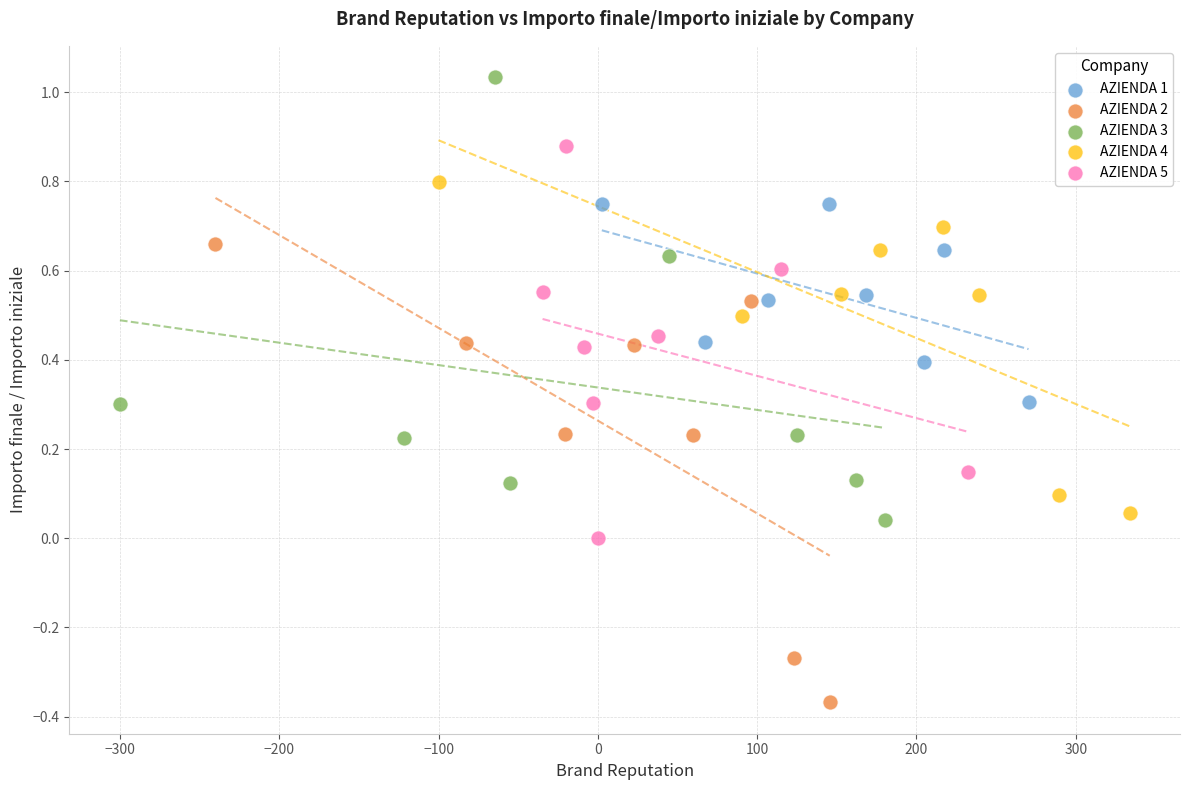

Which series contains the highest Y value?

AZIENDA 3